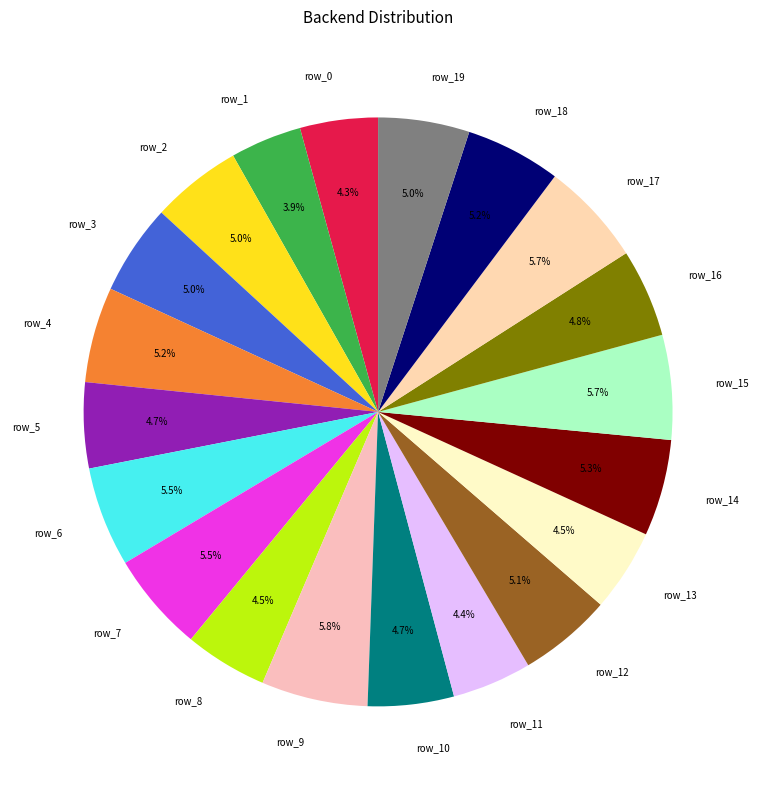

To the nearest percent, what percentage of the pie is row_12?

5%